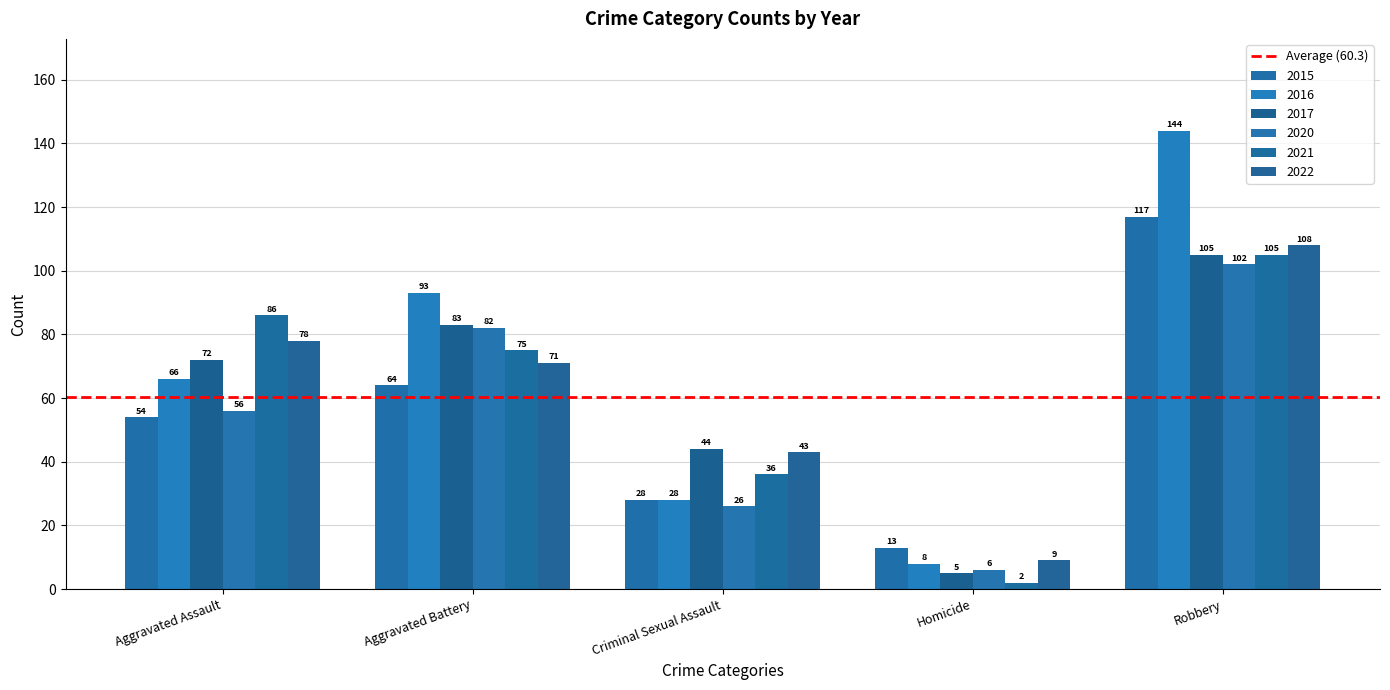

At which category is the sum across all series the highest?

Robbery